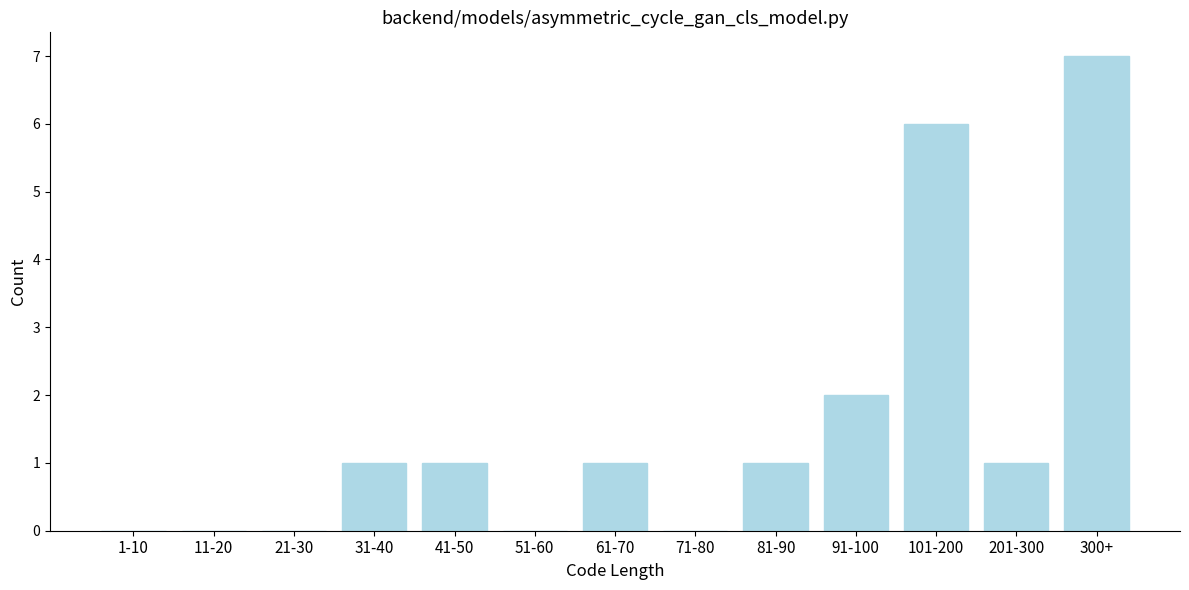

Reading left to right, what are all the values shown in this chart?

1-10=0	11-20=0	21-30=0	31-40=1	41-50=1	51-60=0	61-70=1	71-80=0	81-90=1	91-100=2	101-200=6	201-300=1	300+=7